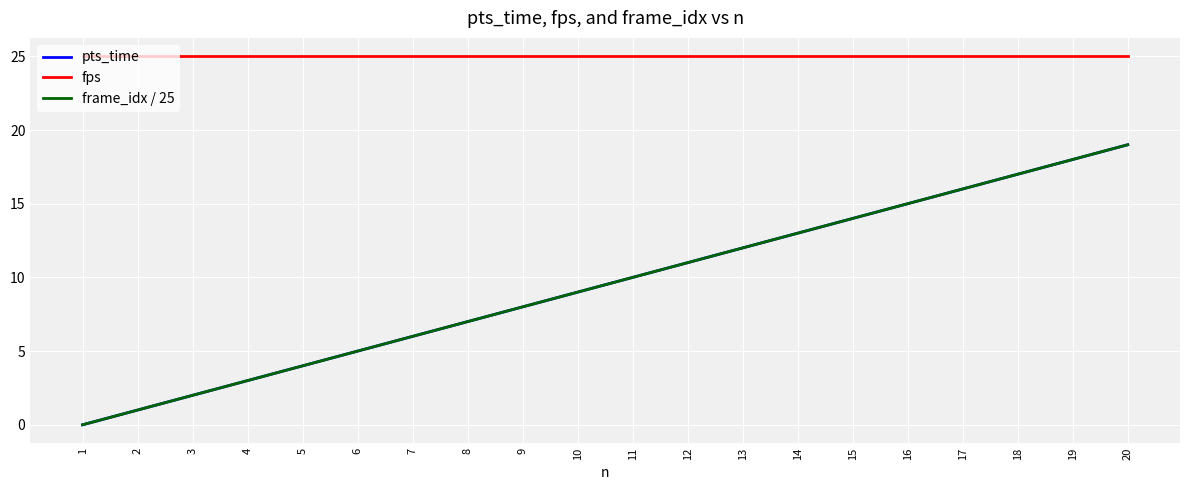

What is the maximum value shown in the chart?

25